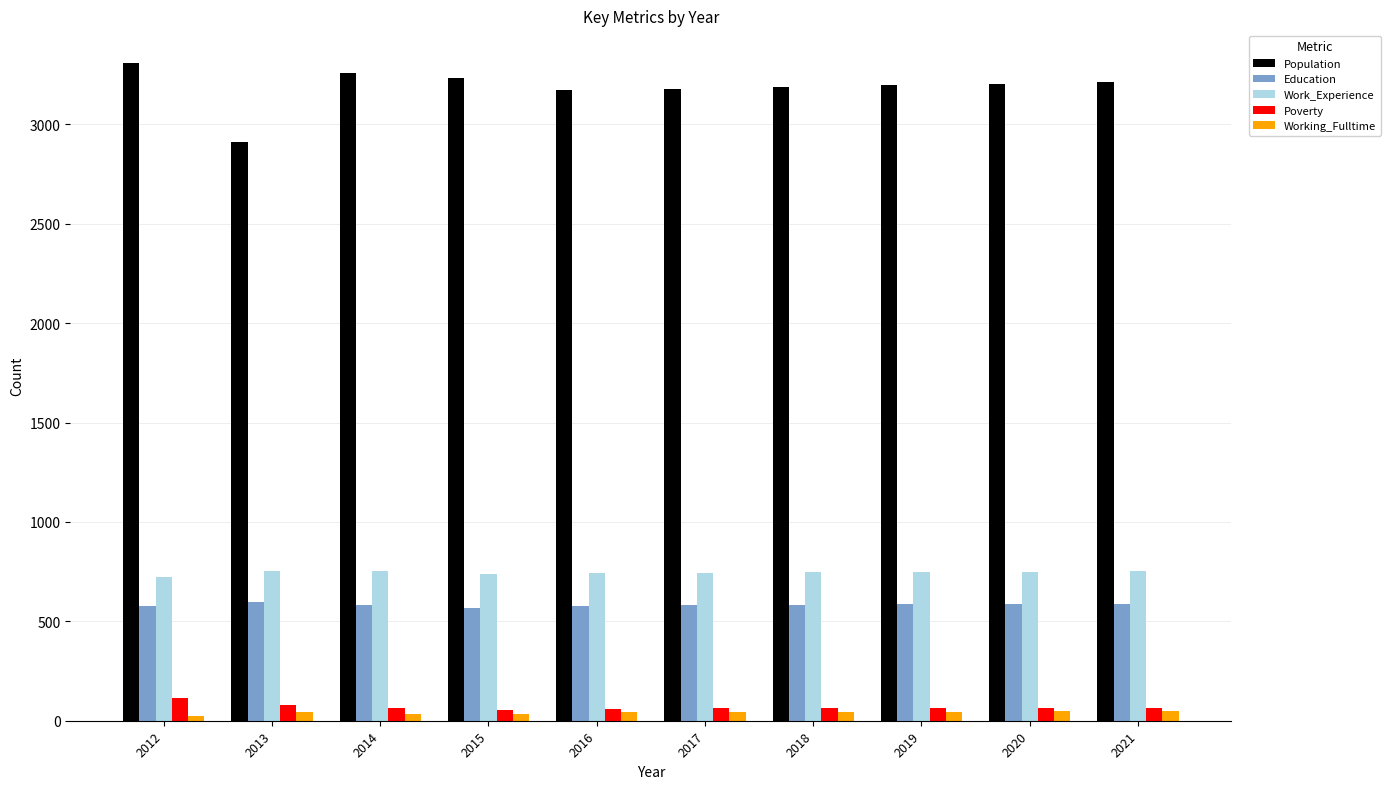

What is the minimum value shown in the chart?

25